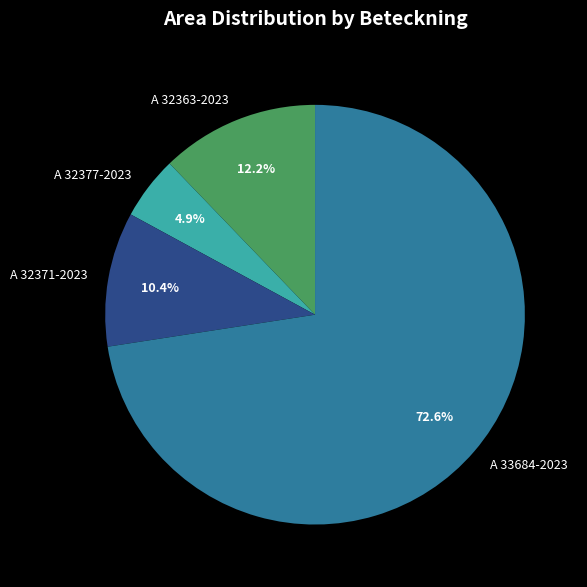

Which slice is the smallest?

A 32377-2023